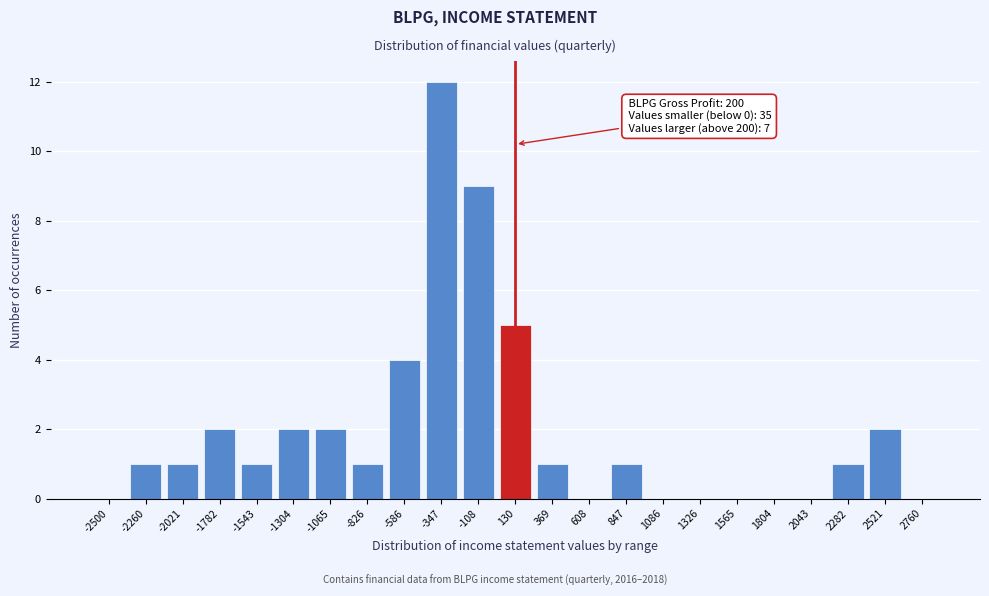

Reading left to right, what are all the values shown in this chart?

-2500=0	-2260=1	-2021=1	-1782=2	-1543=1	-1304=2	-1065=2	-826=1	-586=4	-347=12	-108=9	130=5	369=1	608=0	847=1	1086=0	1326=0	1565=0	1804=0	2043=0	2282=1	2521=2	2760=0